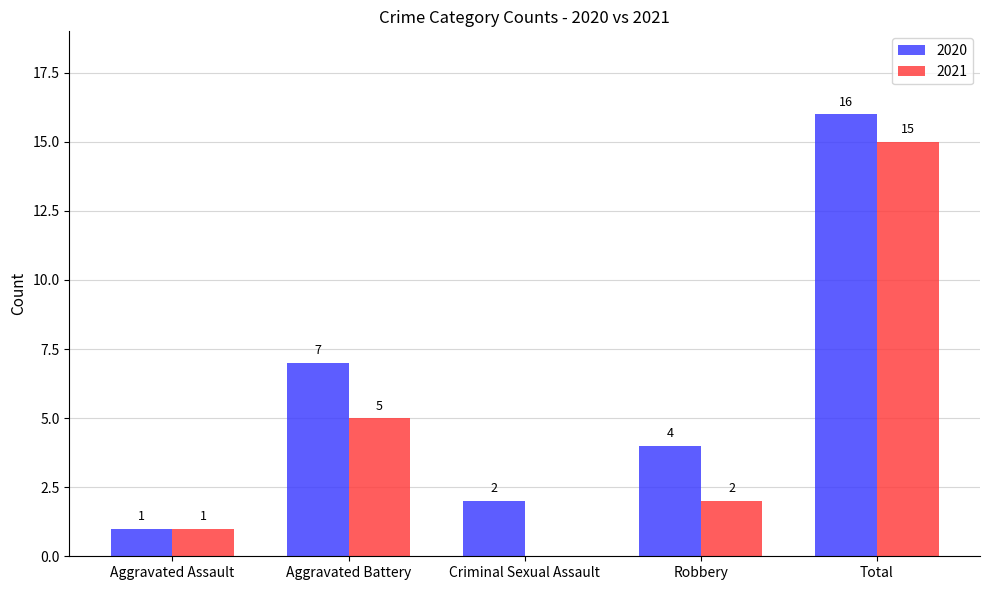

How many positive values does the 2021 series have?

4